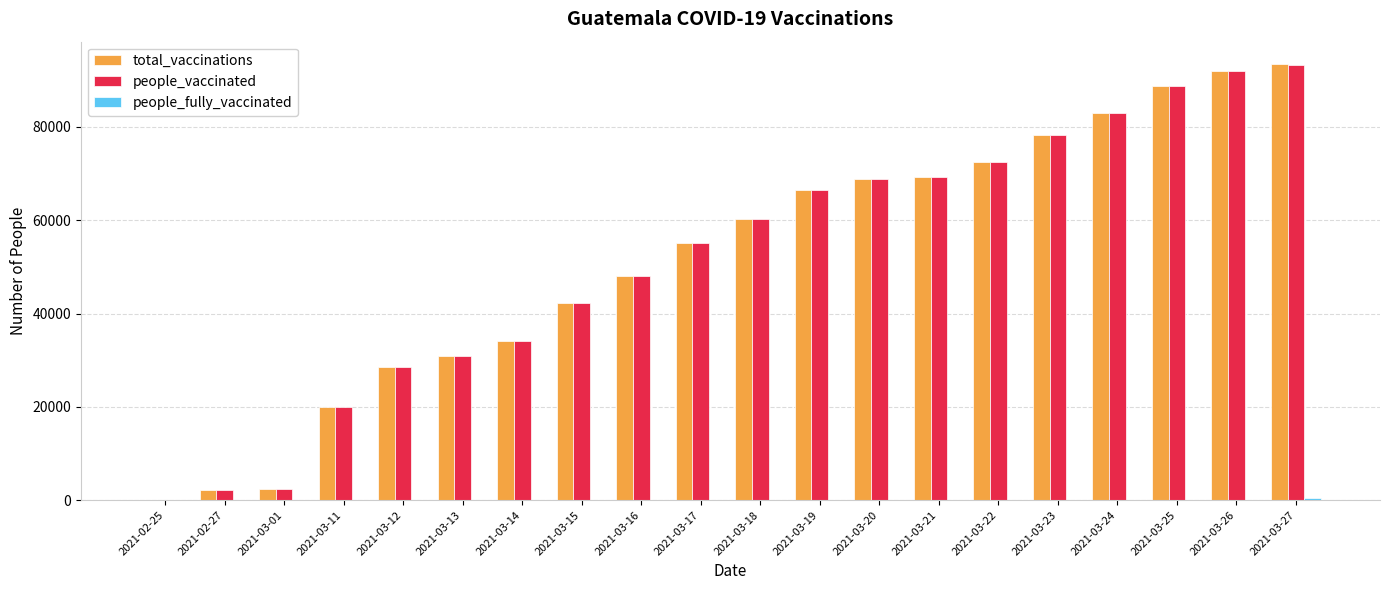

Read the total_vaccinations value at 2021-03-16, to the nearest 10.

48130